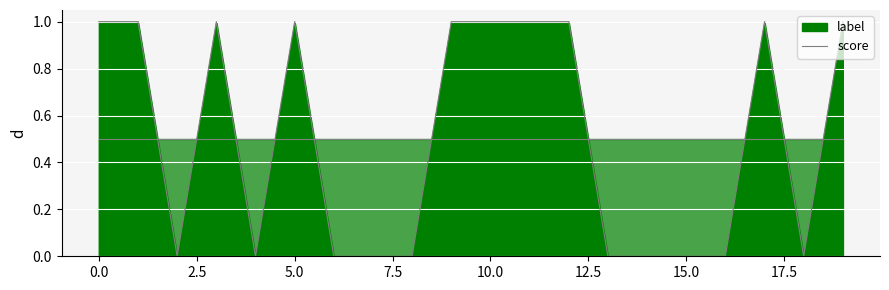

The chart shows a value of 0 at 15.0. True or false?

True